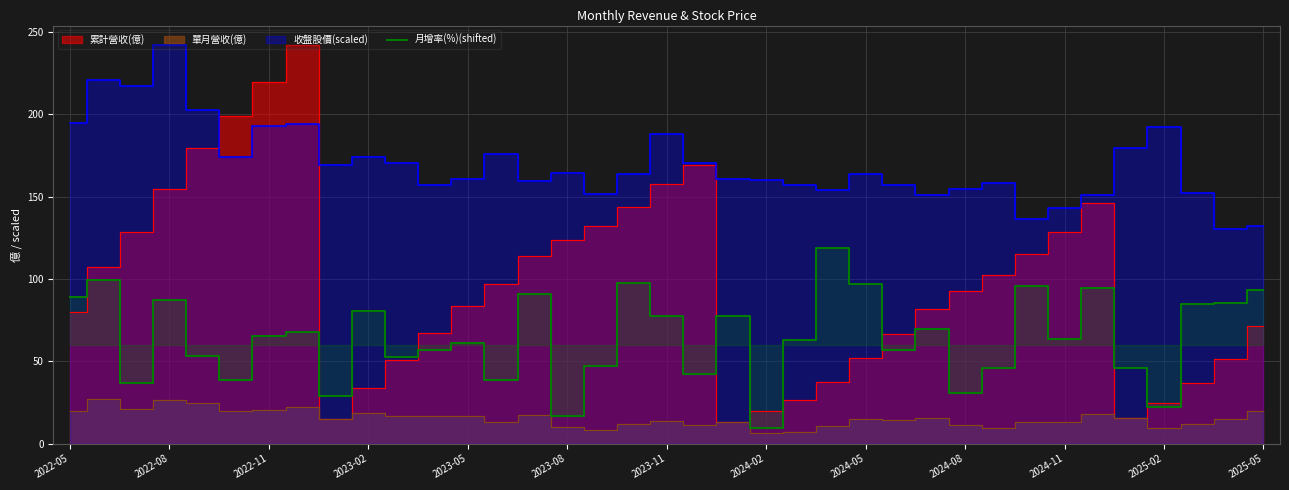

What is the highest value of the 月增率(%)(shifted) series?

119.0